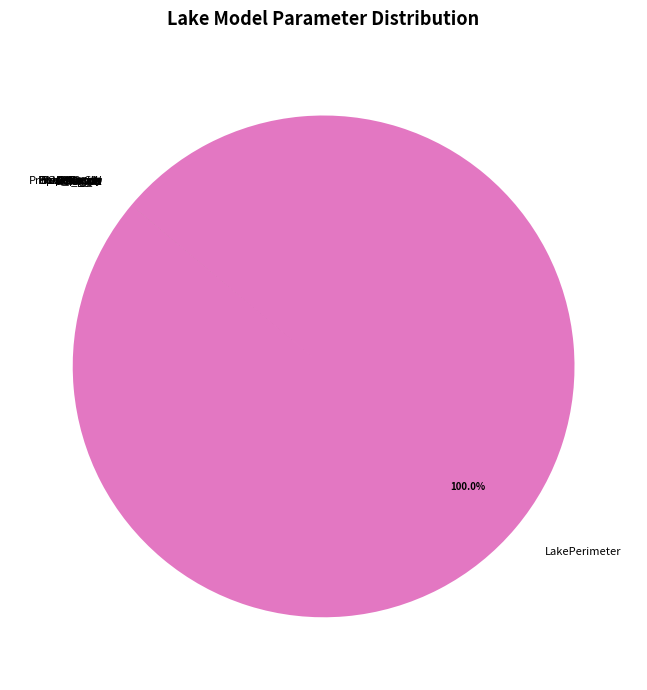

Does LakePerimeter represent more than half of the total?

Yes